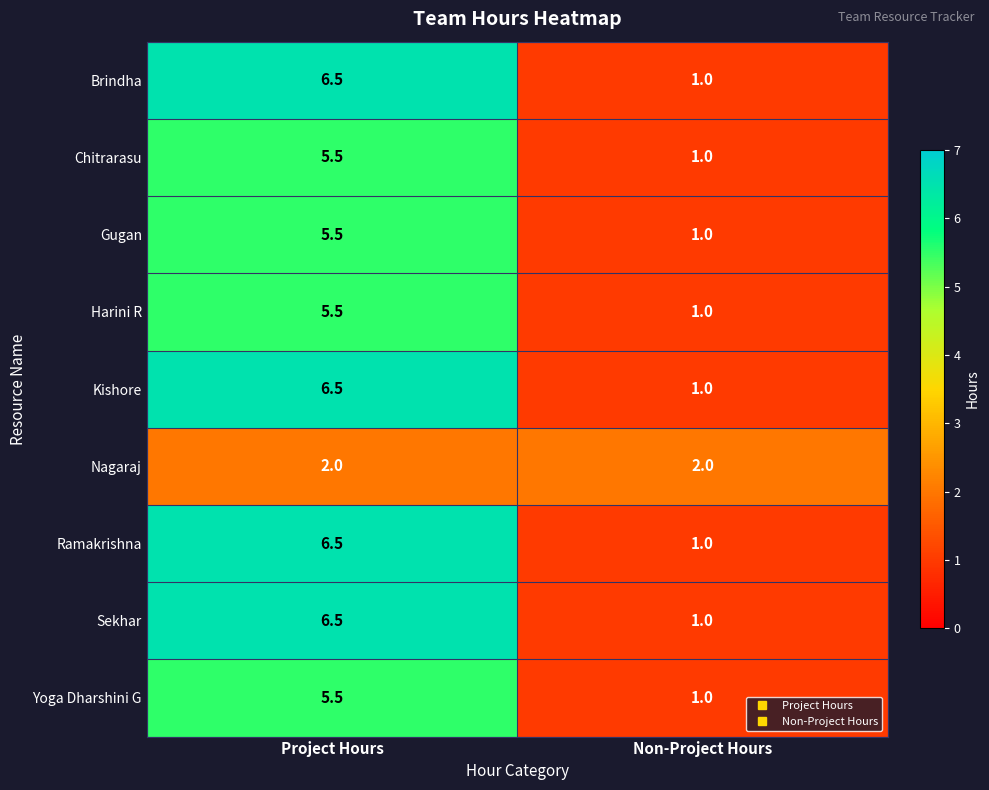

Which label corresponds to the smallest value in the chart?

Non-Project Hours